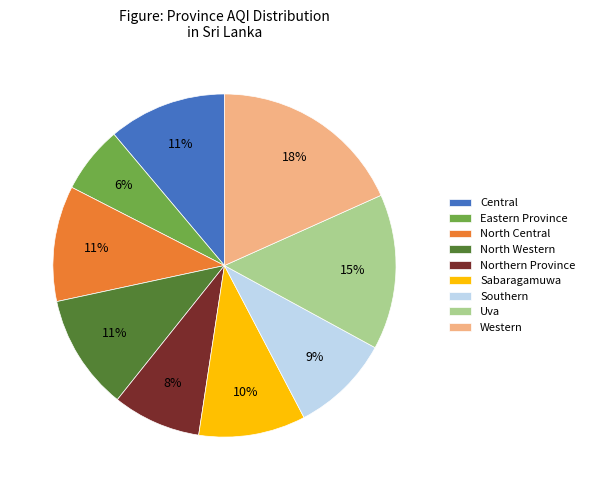

What percentage is the Uva slice, to the nearest percent?

15%